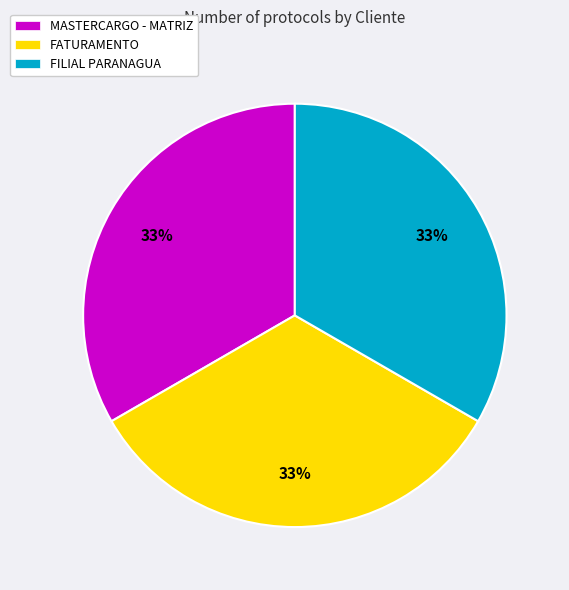

Approximately how many times larger is the value at FILIAL PARANAGUA compared to FATURAMENTO?

1.0